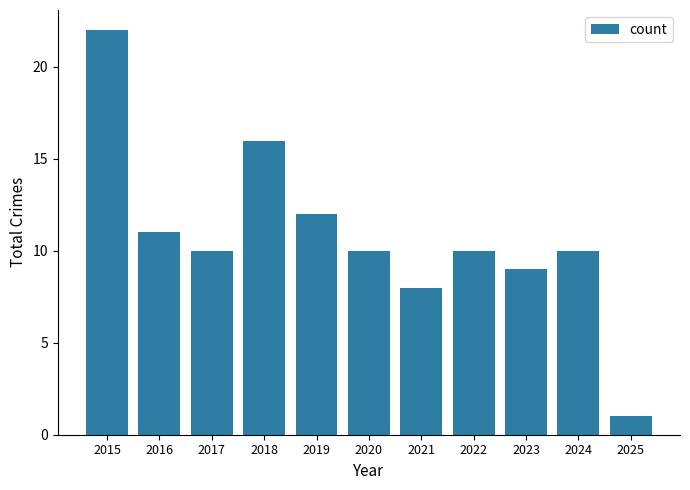

What is the change in value from 2018 to 2023?

-7